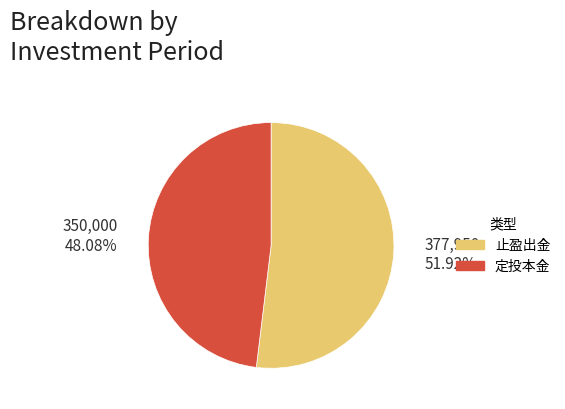

How many segments does this pie chart have?

2